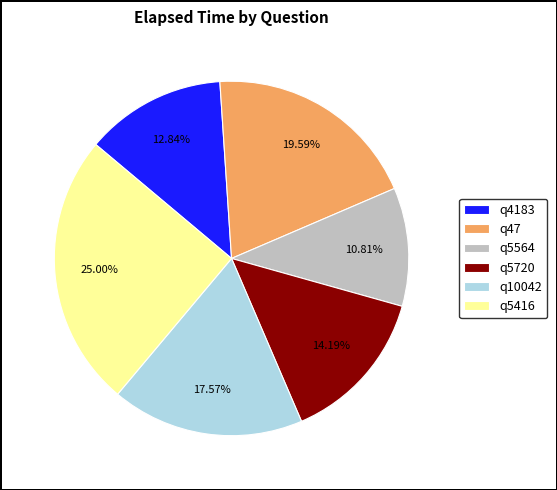

Combined, do q5720 and q5564 account for over 50%?

No